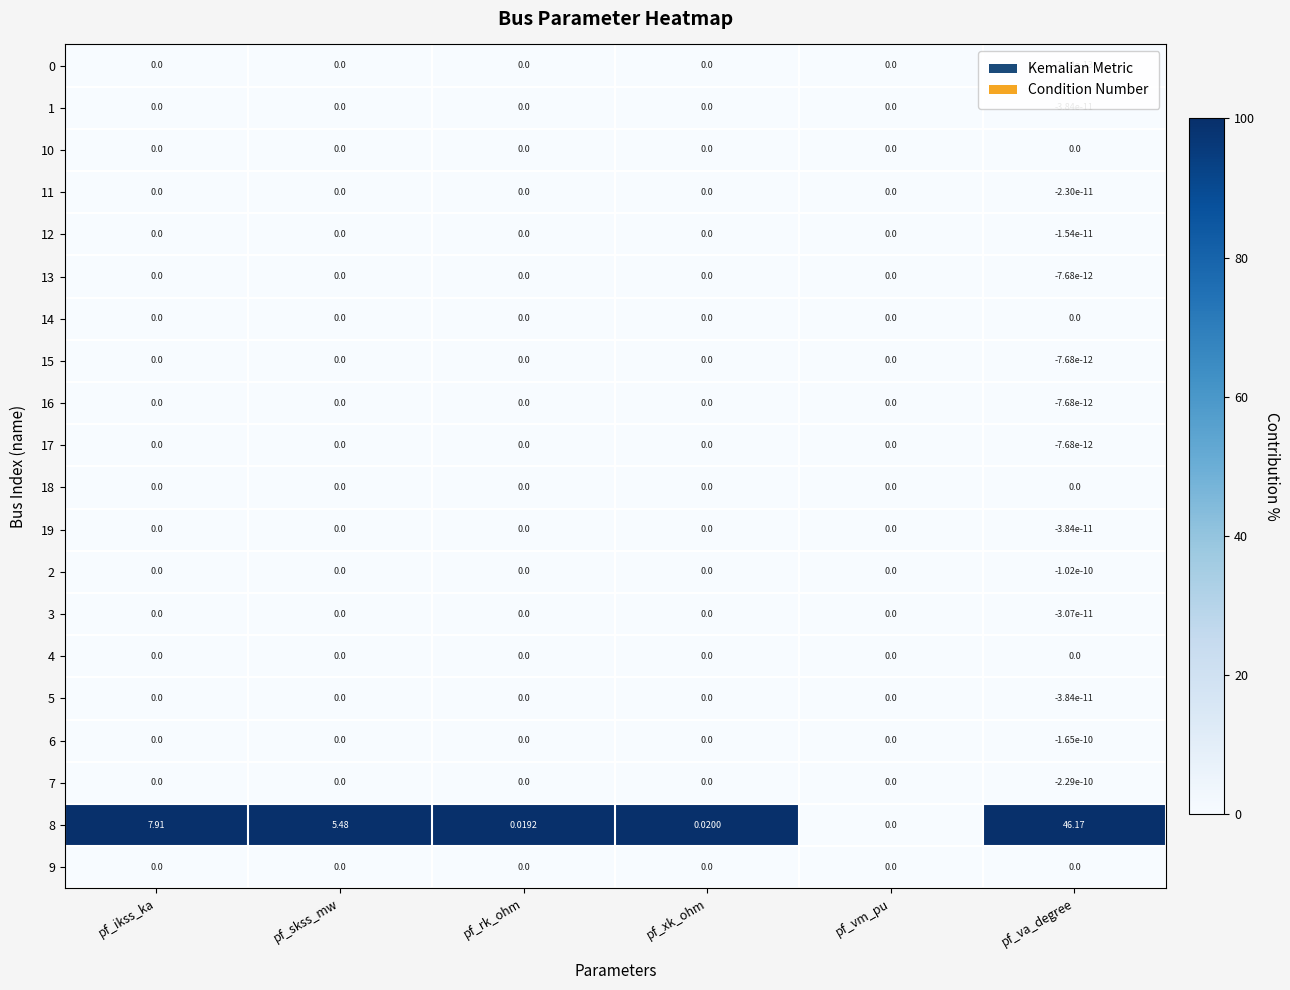

At which category is the sum across all series the highest?

pf_va_degree